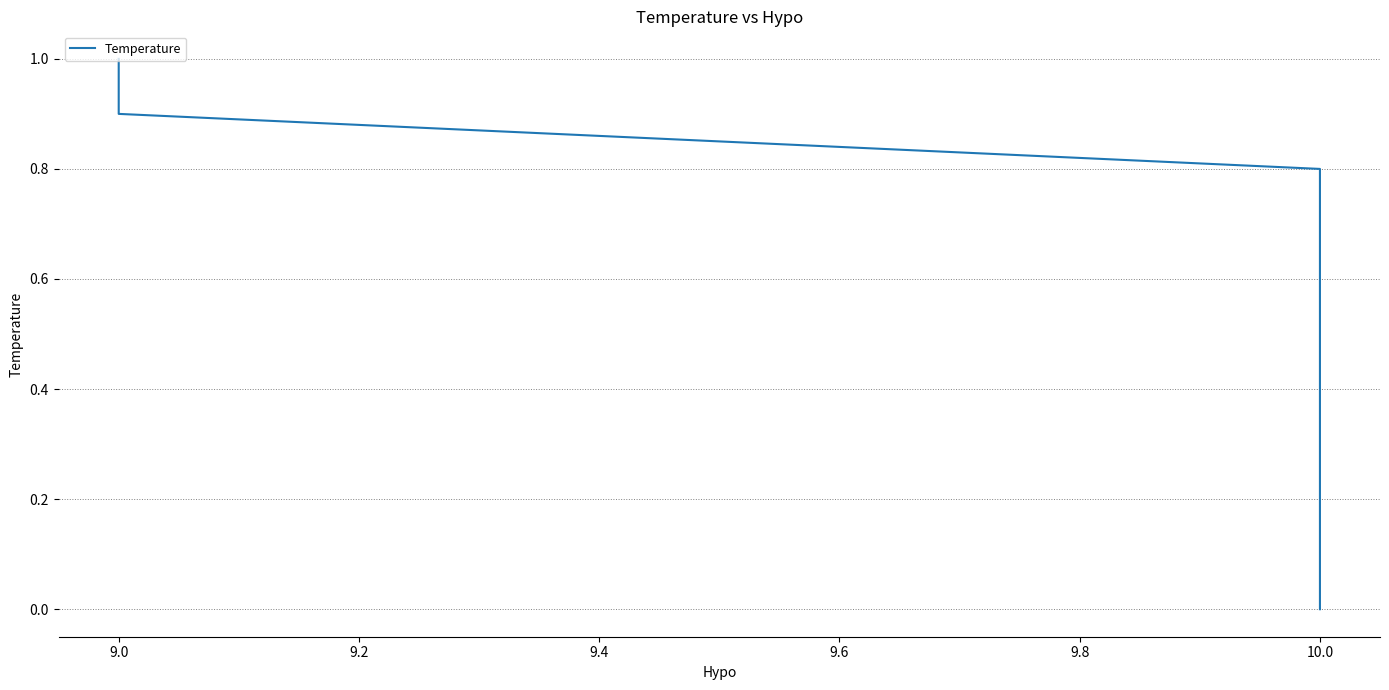

What is the average value?

0.5